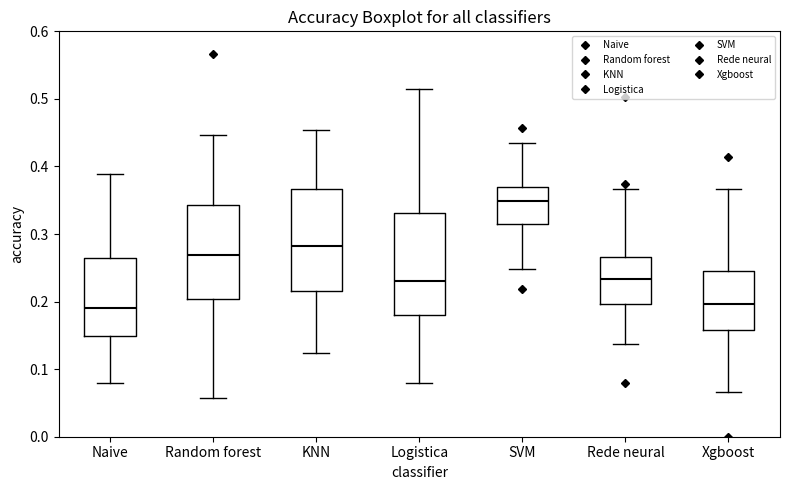

Reading left to right, transcribe this box plot: for each box, give where its median line is, the range the box spans, and where its two whiskers end, as read against the y-axis. The values are not printed on the chart, so give them approximately, as read against the axis.

Naive: median 0.19, box 0.15 to 0.27, whiskers 0.08 to 0.39
Random forest: median 0.27, box 0.20 to 0.34, whiskers 0.06 to 0.45
KNN: median 0.28, box 0.22 to 0.37, whiskers 0.12 to 0.45
Logistica: median 0.23, box 0.18 to 0.33, whiskers 0.08 to 0.51
SVM: median 0.35, box 0.32 to 0.37, whiskers 0.25 to 0.43
Rede neural: median 0.23, box 0.20 to 0.27, whiskers 0.14 to 0.37
Xgboost: median 0.20, box 0.16 to 0.25, whiskers 0.07 to 0.37